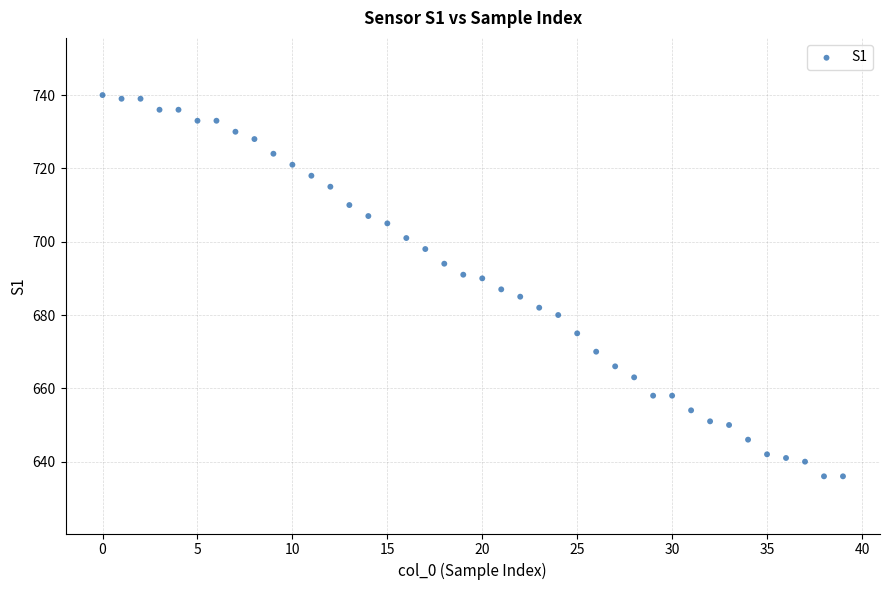

What is the range of Y values (max minus min)?

104